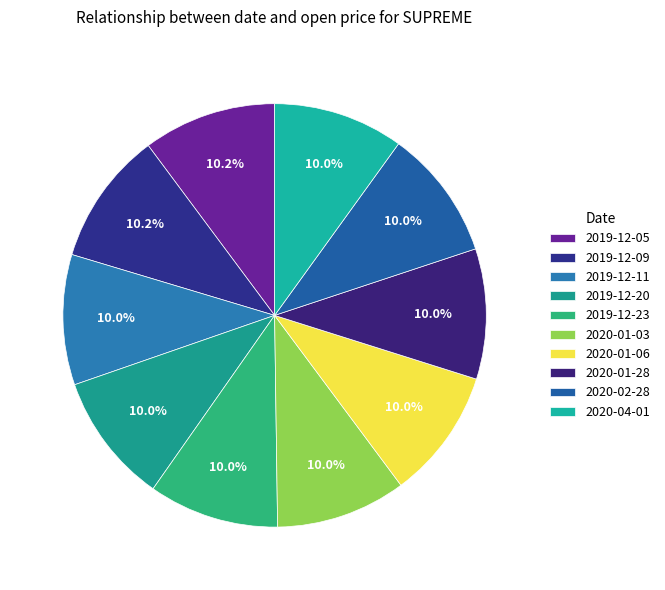

What percentage is the 2019-12-23 slice, to the nearest percent?

10%